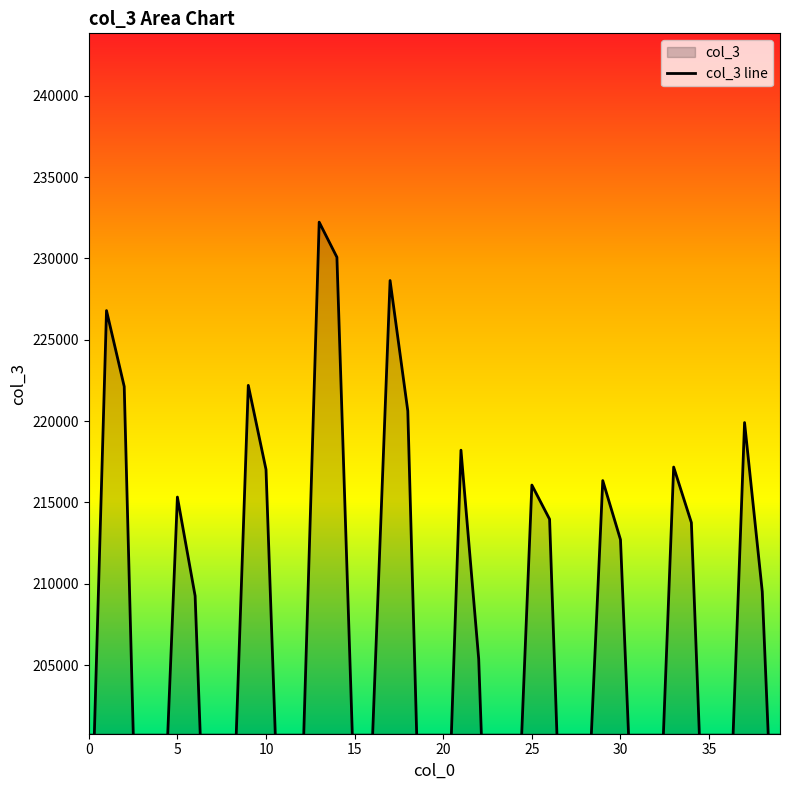

True or false: the data shows 205369 at 22.

True